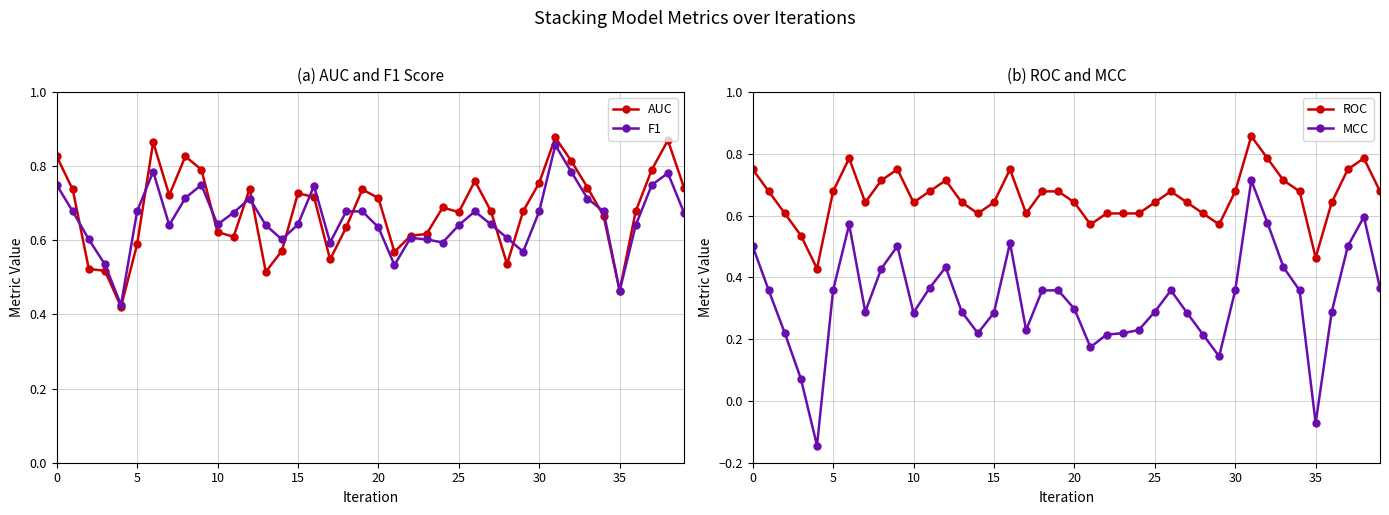

List the series in order of their peak value, highest first.

AUC, F1, ROC, MCC